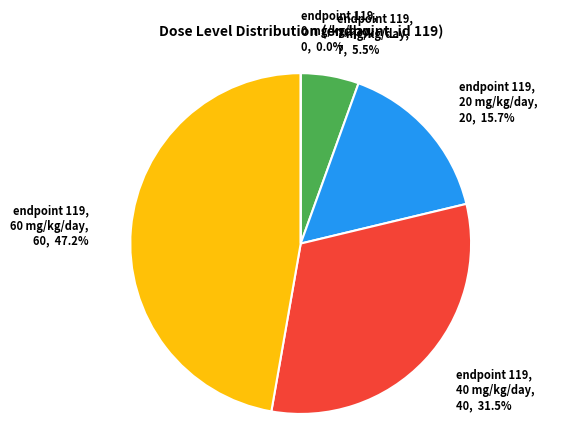

Rank the categories by value from lowest to highest.

119 @ 0 mg/kg/day, 9, 119 @ 7 mg/kg/day, 5, 119 @ 20 mg/kg/day, 6, 119 @ 40 mg/kg/day, 7, 119 @ 60 mg/kg/day, 8